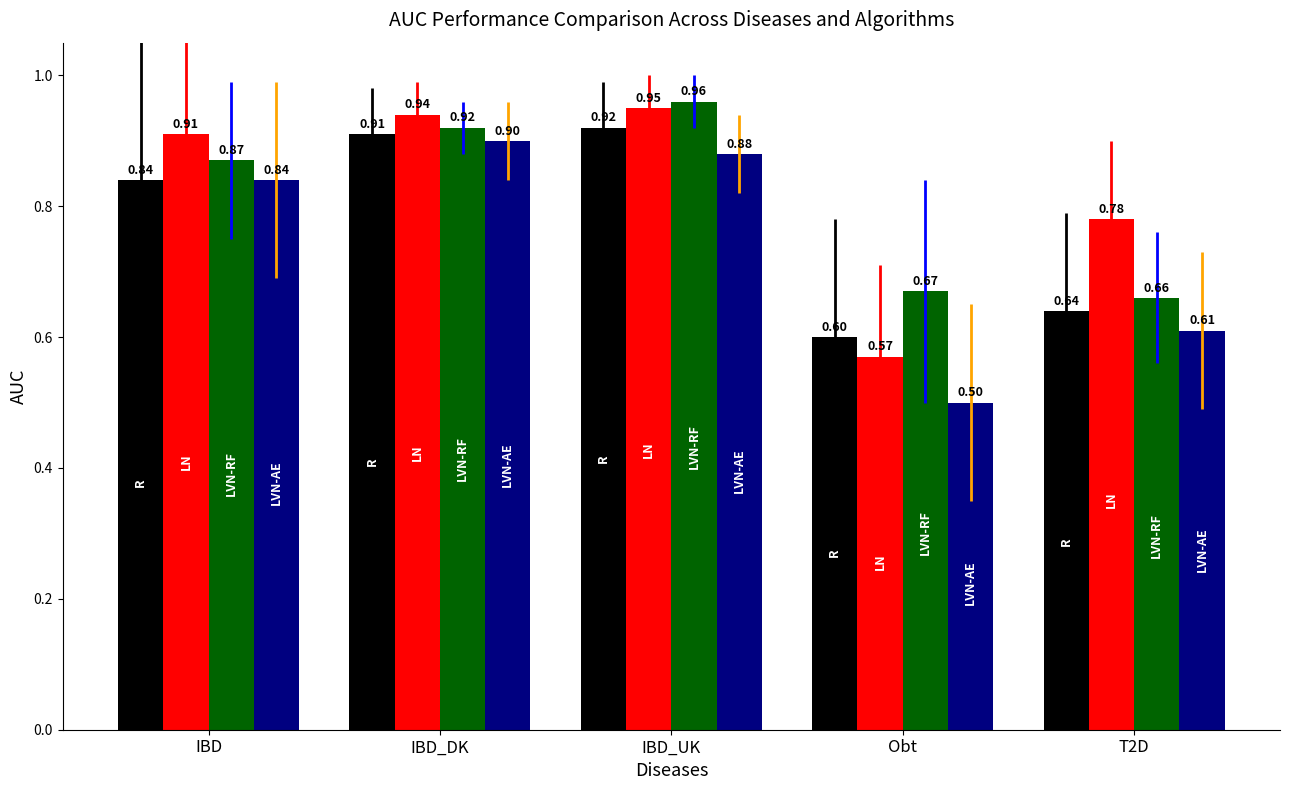

At which category does the chart reach its minimum across all series?

Obt